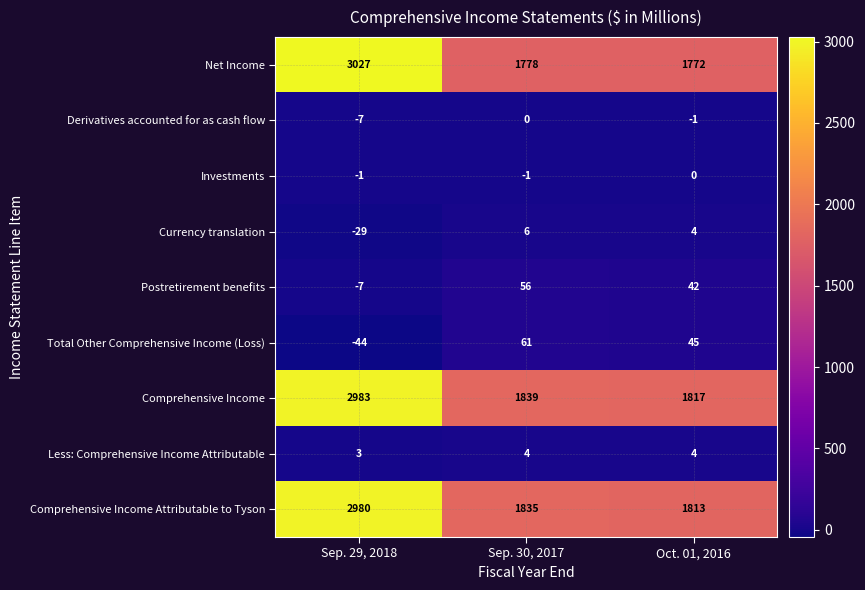

How many data points in Comprehensive Income are less than 1839?

1